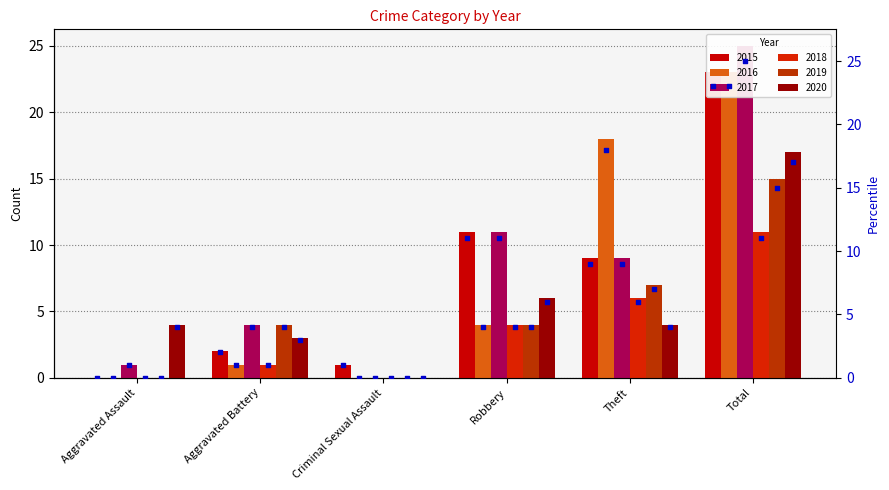

Is the value of pct_2020 at Aggravated Assault greater than the value of pct_2017 at Total?

No